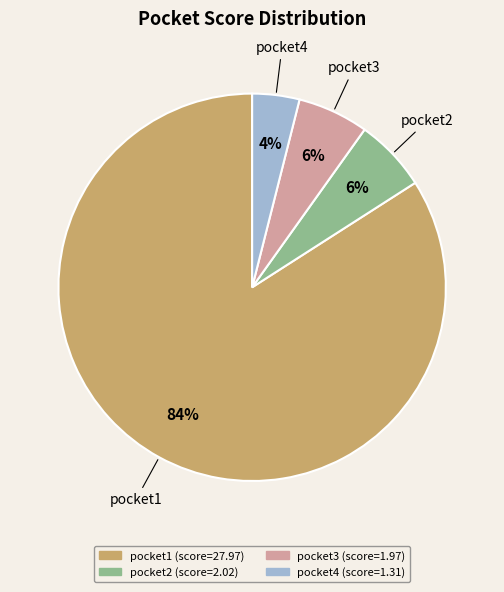

Do pocket3 and pocket4 together represent more than half of the pie?

No